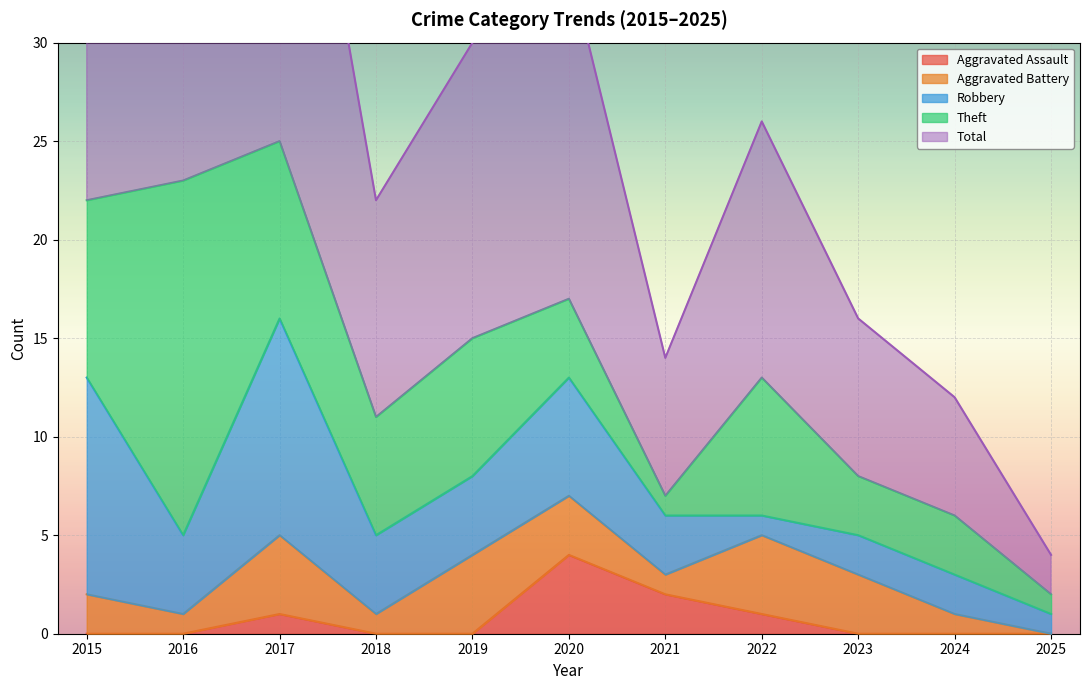

The Aggravated Assault series shows 1 at 2022. True or false?

False